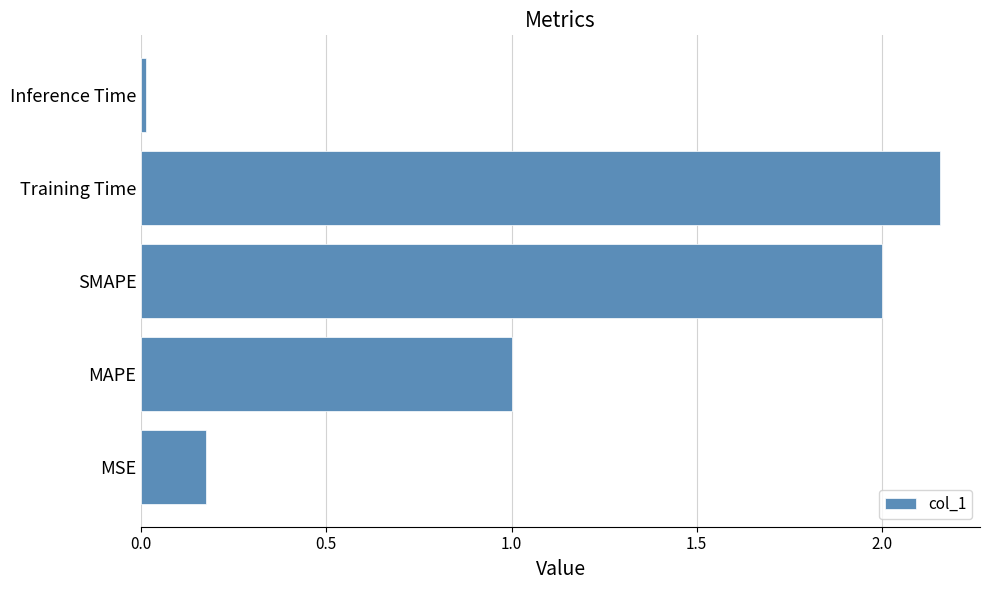

What is the difference between the second highest and second lowest values?

1.8